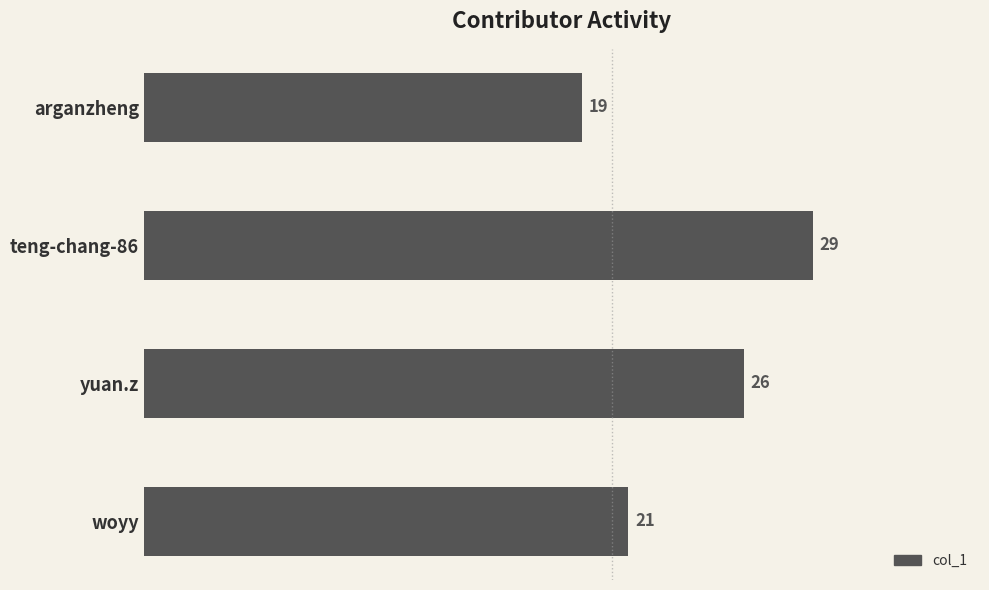

The chart shows a value of 19 at arganzheng. True or false?

True